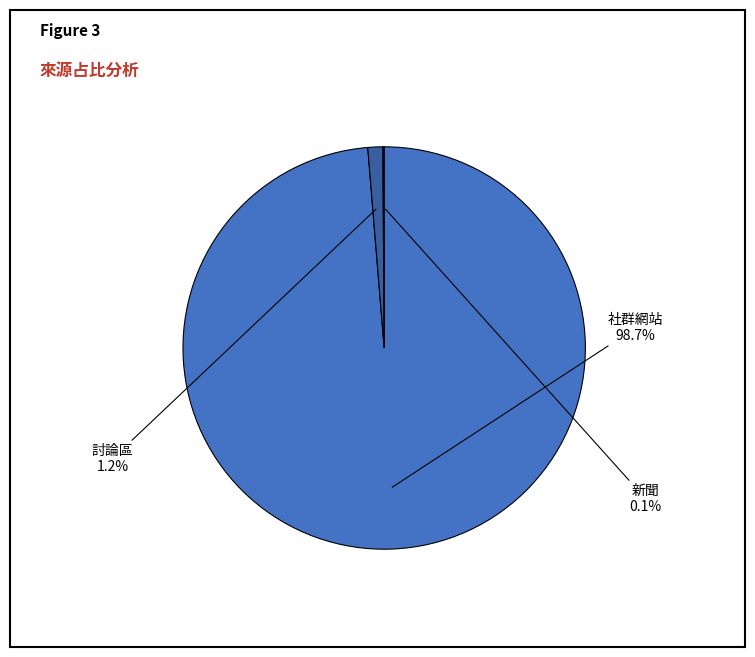

Which category accounts for the majority?

社群網站